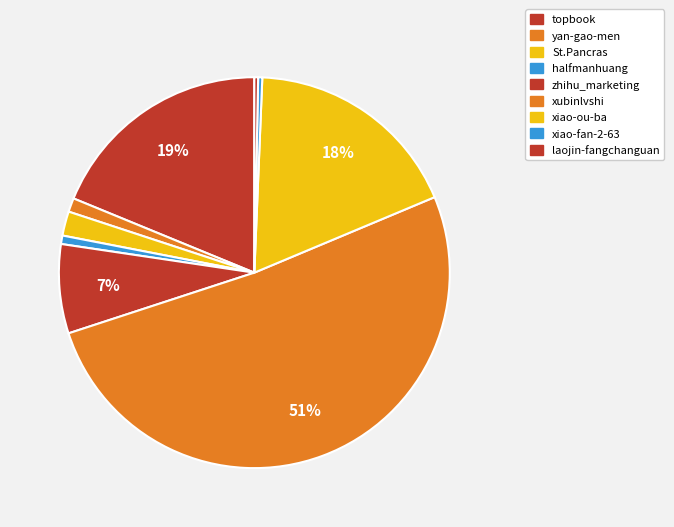

How many slices are in this pie chart?

9